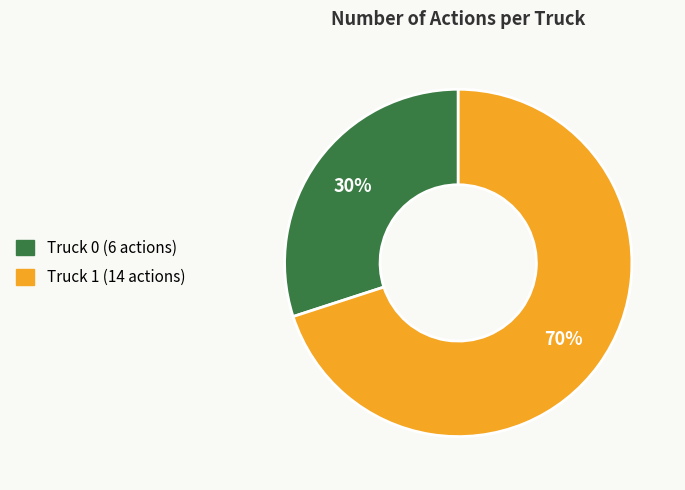

Is there a majority slice in this chart?

Yes